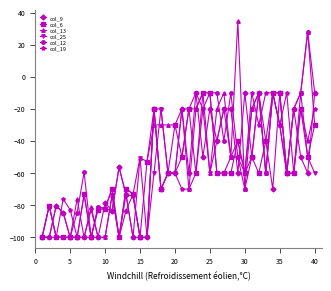

What is the value of the col_6 point at the 36th from the left?

-60.0